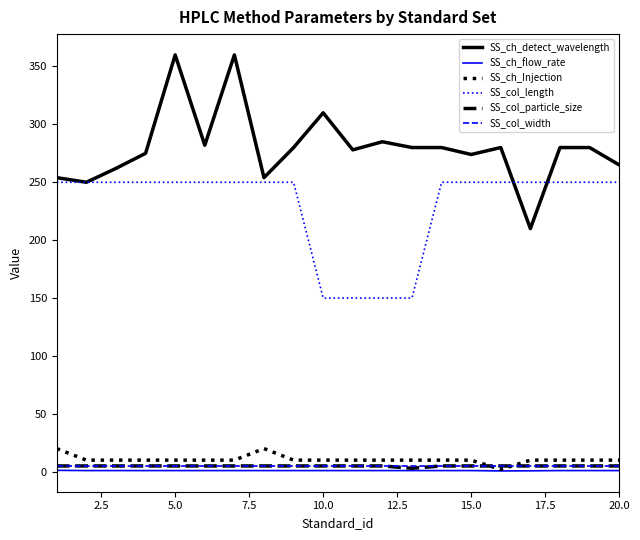

Which series has the largest range (max minus min)?

SS_ch_detect_wavelength